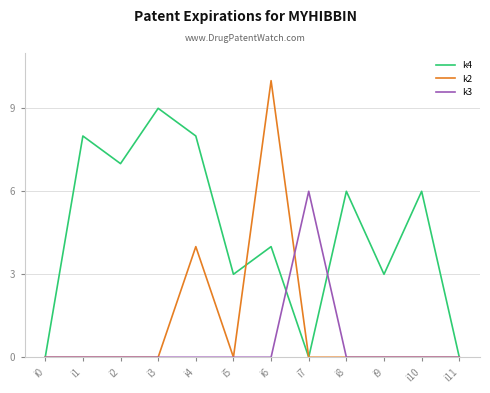

True or false: k4 has a value of 4 at i6.

True